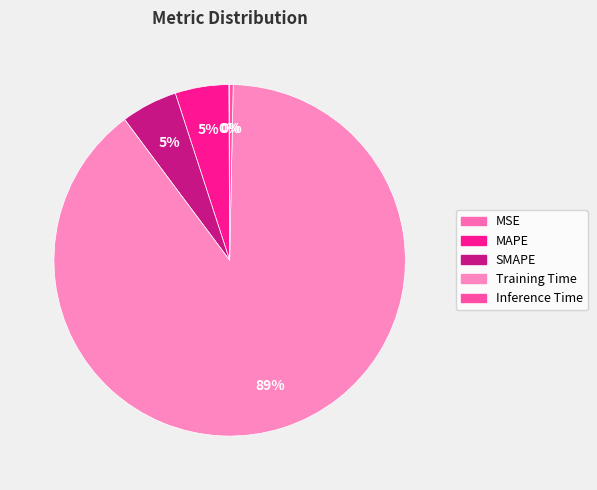

Which category has the smallest portion of the pie?

MSE